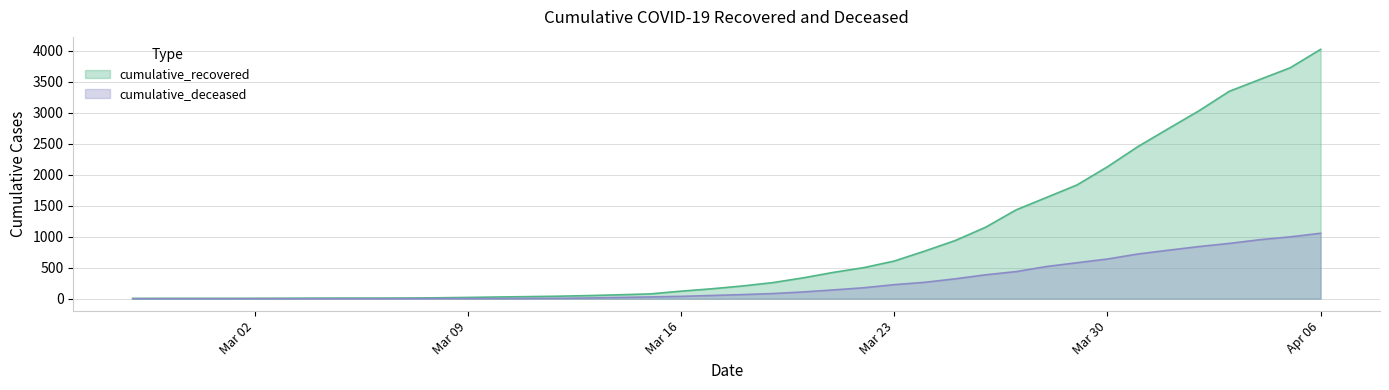

Where is cumulative_recovered nearest to the value 2014?

Mar 30